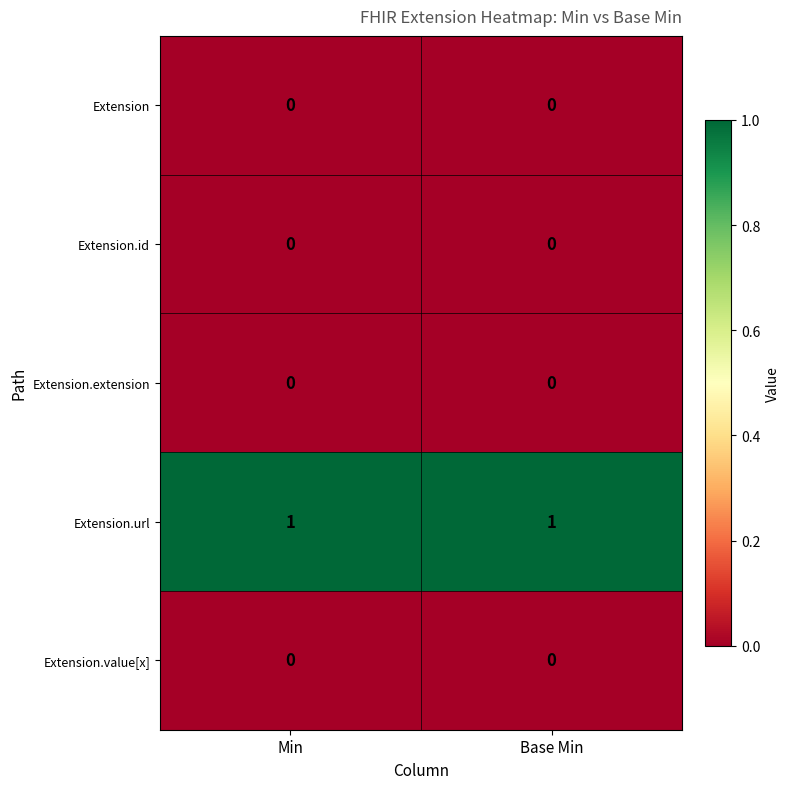

Which series has the largest total across all categories?

Extension.url